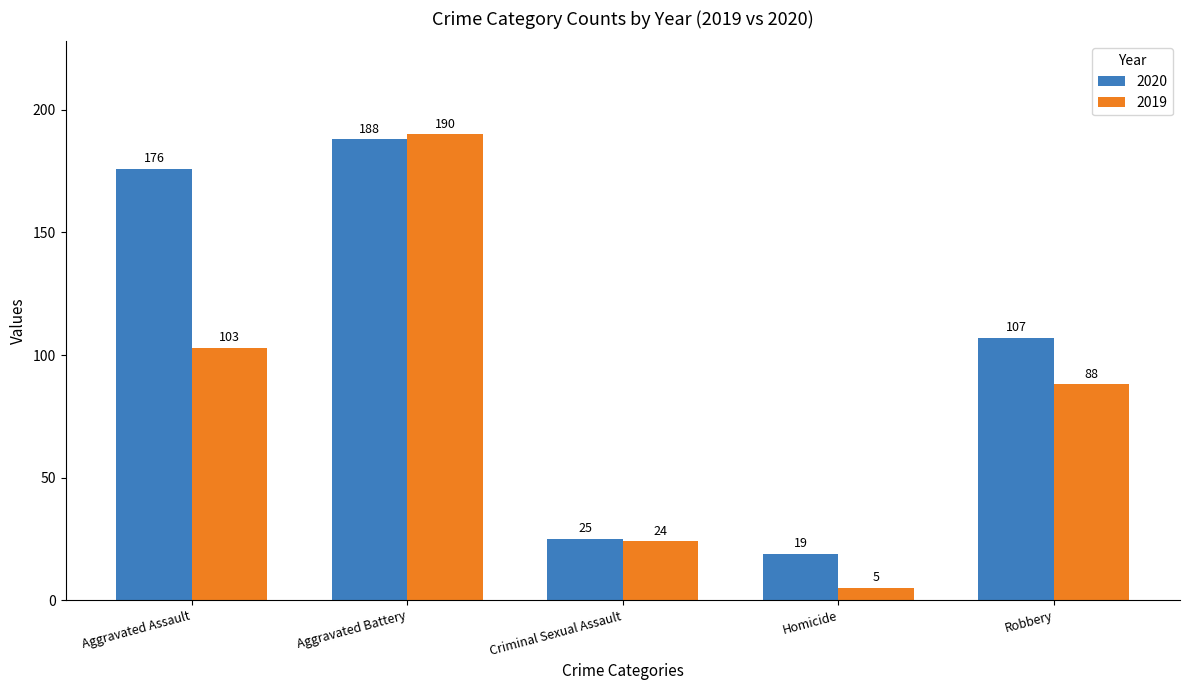

At how many categories does at least one series exceed 137?

2